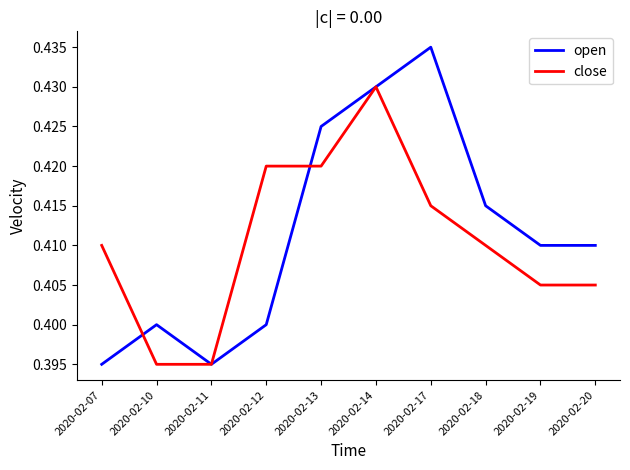

The value of open at 2020-02-19 is 0.4. True or false?

True